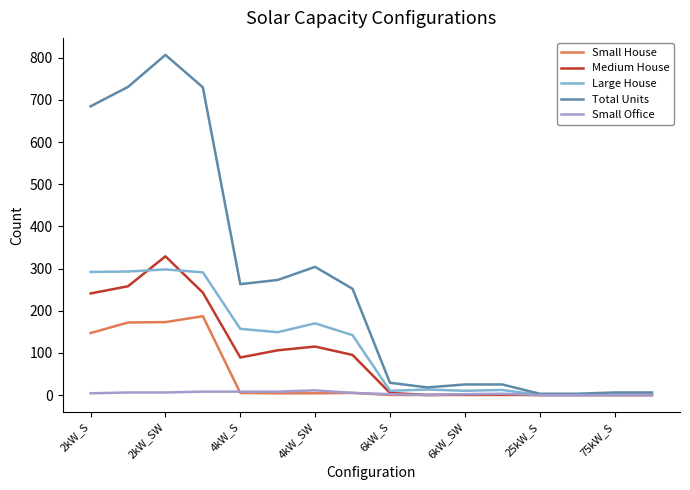

Which series has the largest range (max minus min)?

Total Units